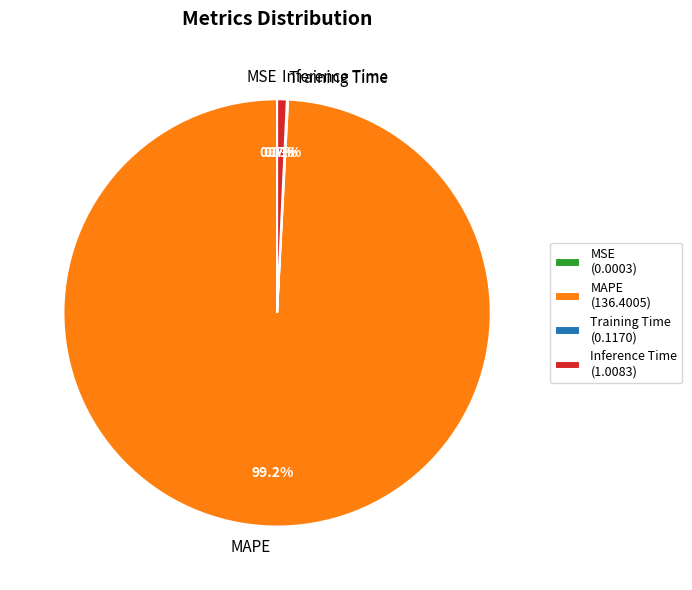

What is the majority slice?

MAPE